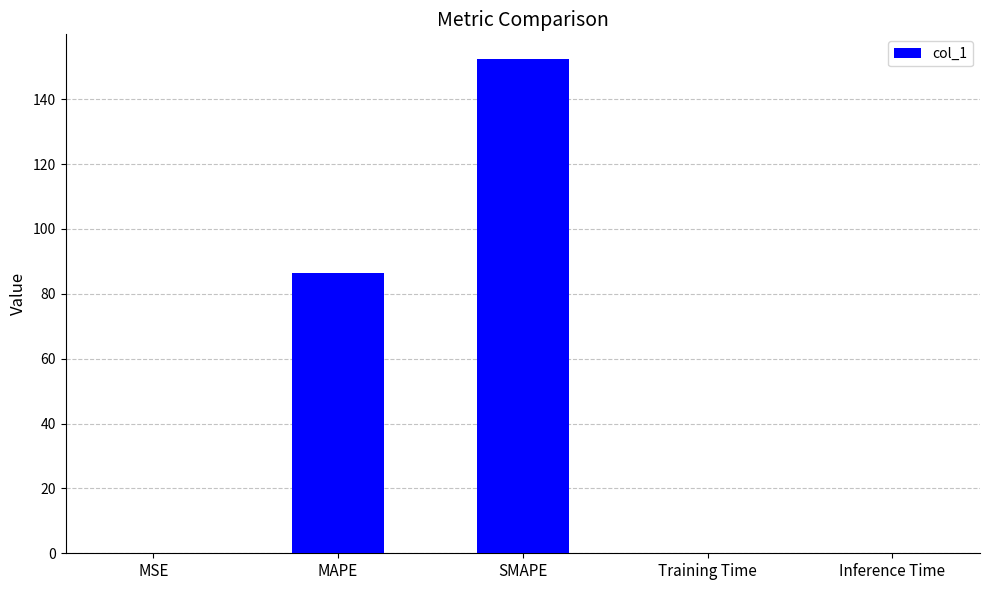

What is the maximum value shown in the chart?

152.4